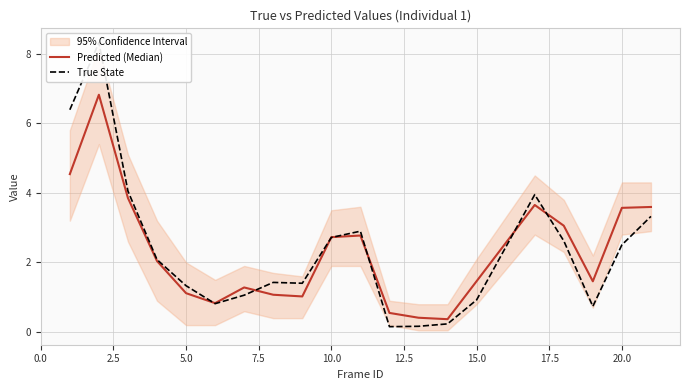

What are all the series names shown in the legend?

Predicted (Median), True State